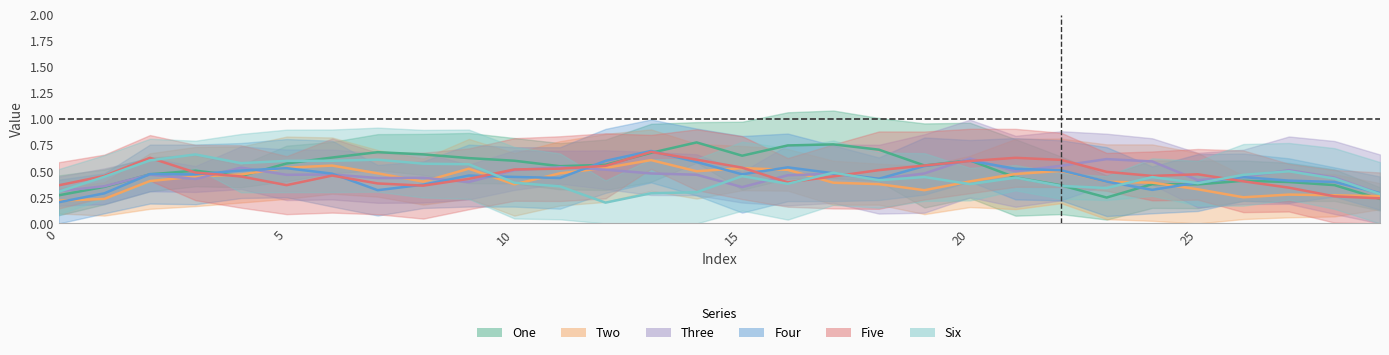

The value of Two at 21 is 0.1. True or false?

False